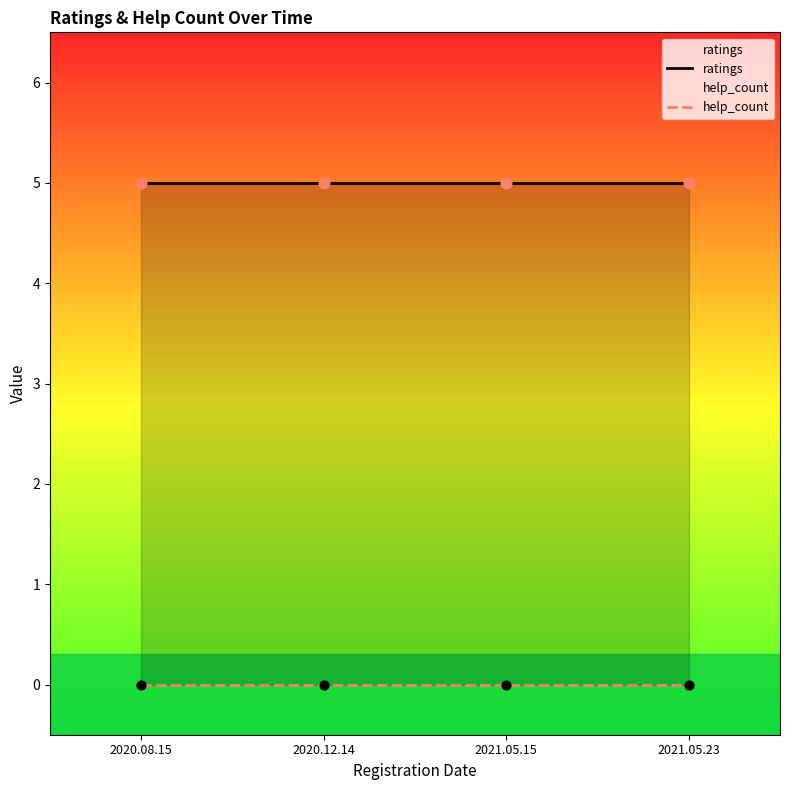

Is the value of help_count at 2020.12.14 greater than the value of ratings at 2021.05.23?

No